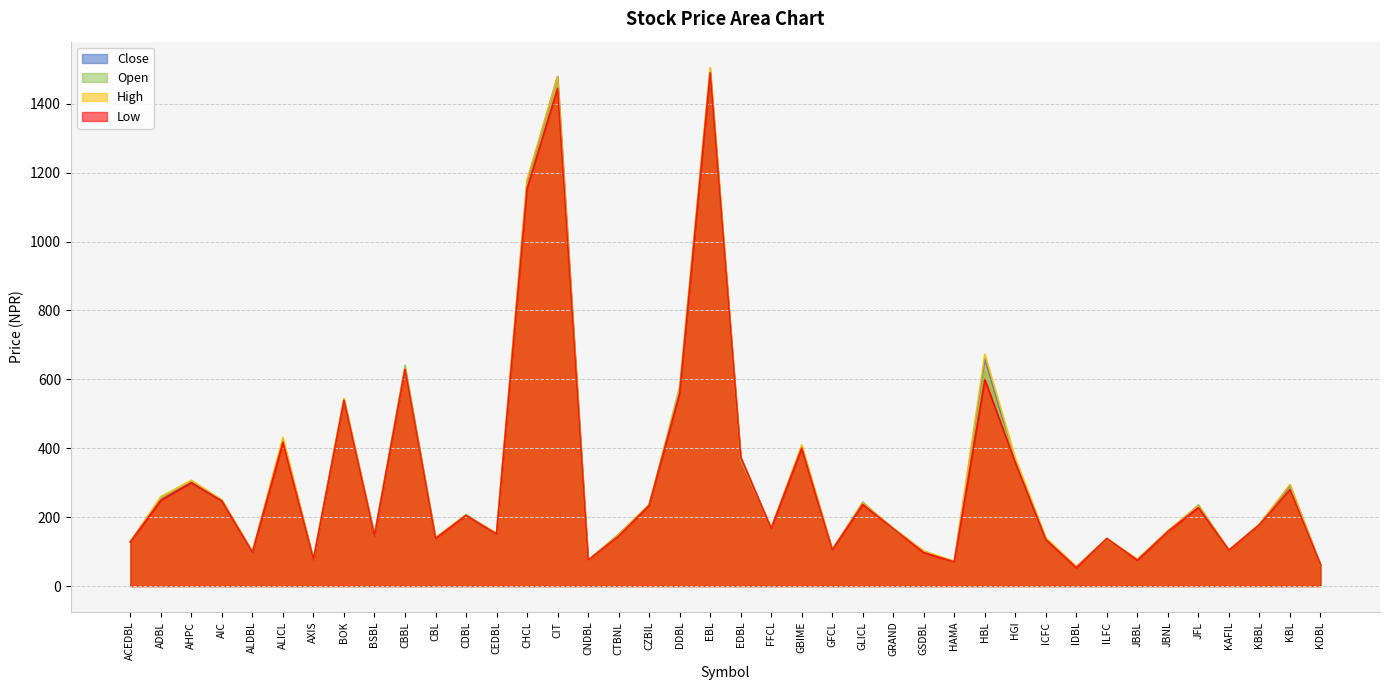

What is the value of the Close point at the 21st from the left?

374